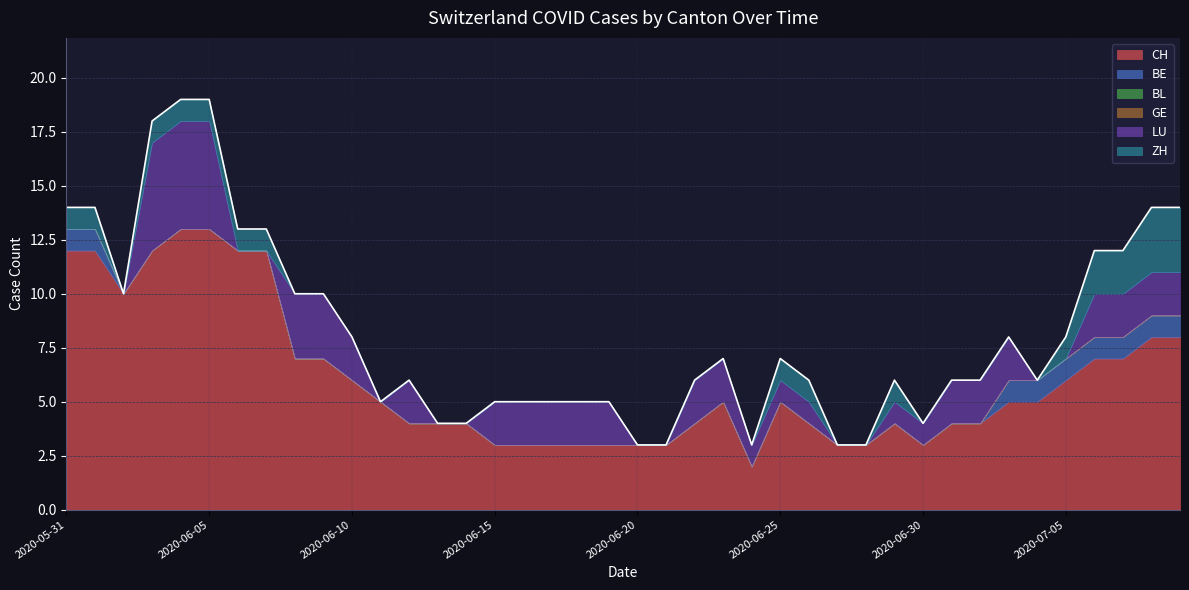

How many categories are shown in the chart?

40